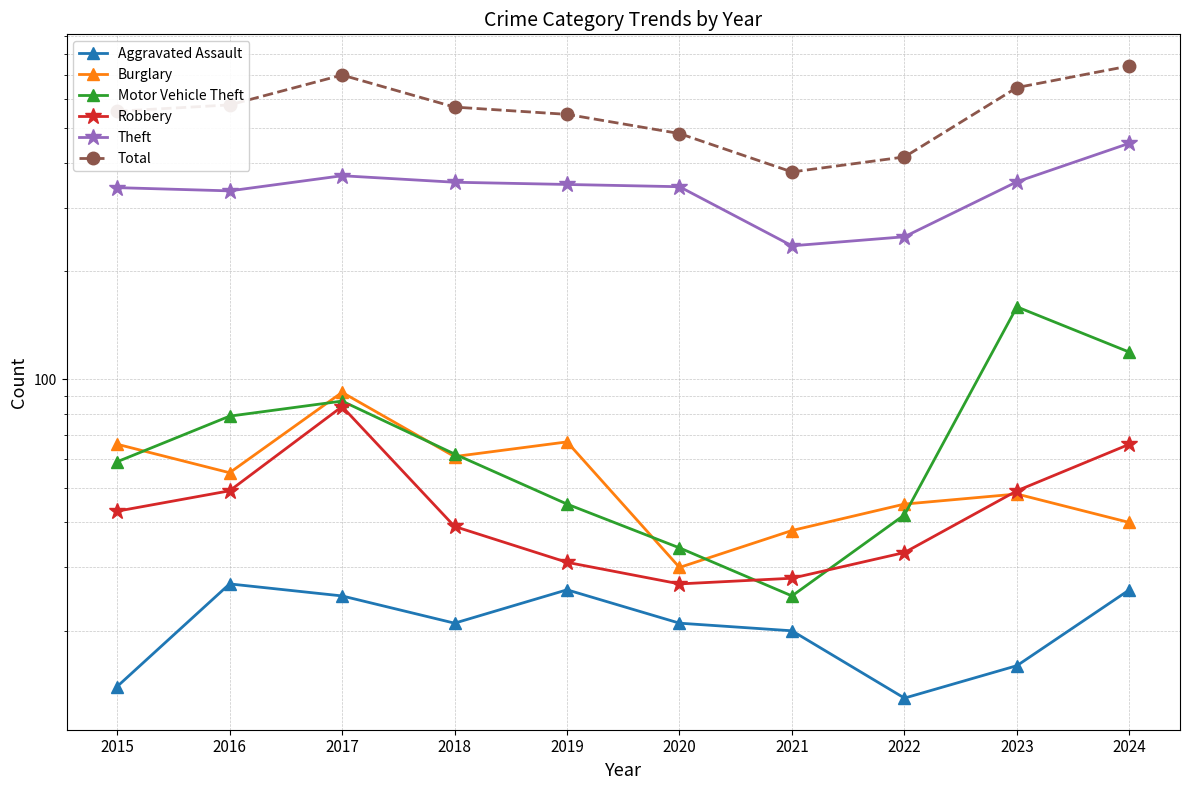

Which label corresponds to the largest value in the chart?

2024